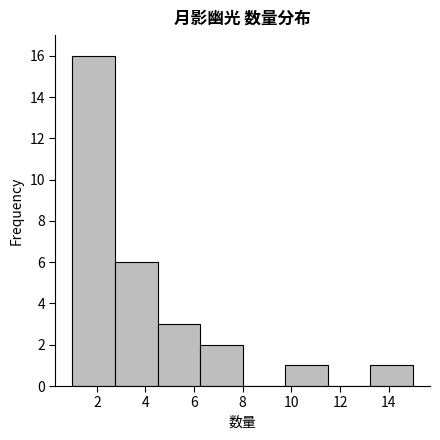

Reading left to right, transcribe this chart: for each bar, give the range it covers on the x-axis and its height. Neither the bar edges nor the heights are printed on the chart, so give them approximately, as read against the axes.

1.00 to 2.75: 16
2.75 to 4.50: 6
4.50 to 6.25: 3
6.25 to 8.00: 2
8.00 to 9.75: 0
9.75 to 11.50: 1
11.50 to 13.25: 0
13.25 to 15.00: 1